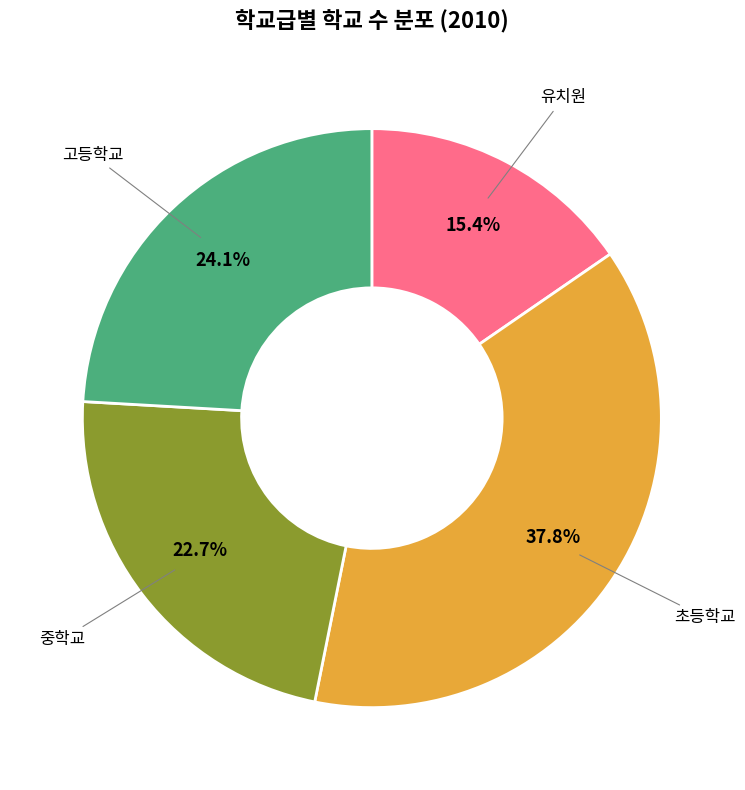

How many slices are in this pie chart?

4